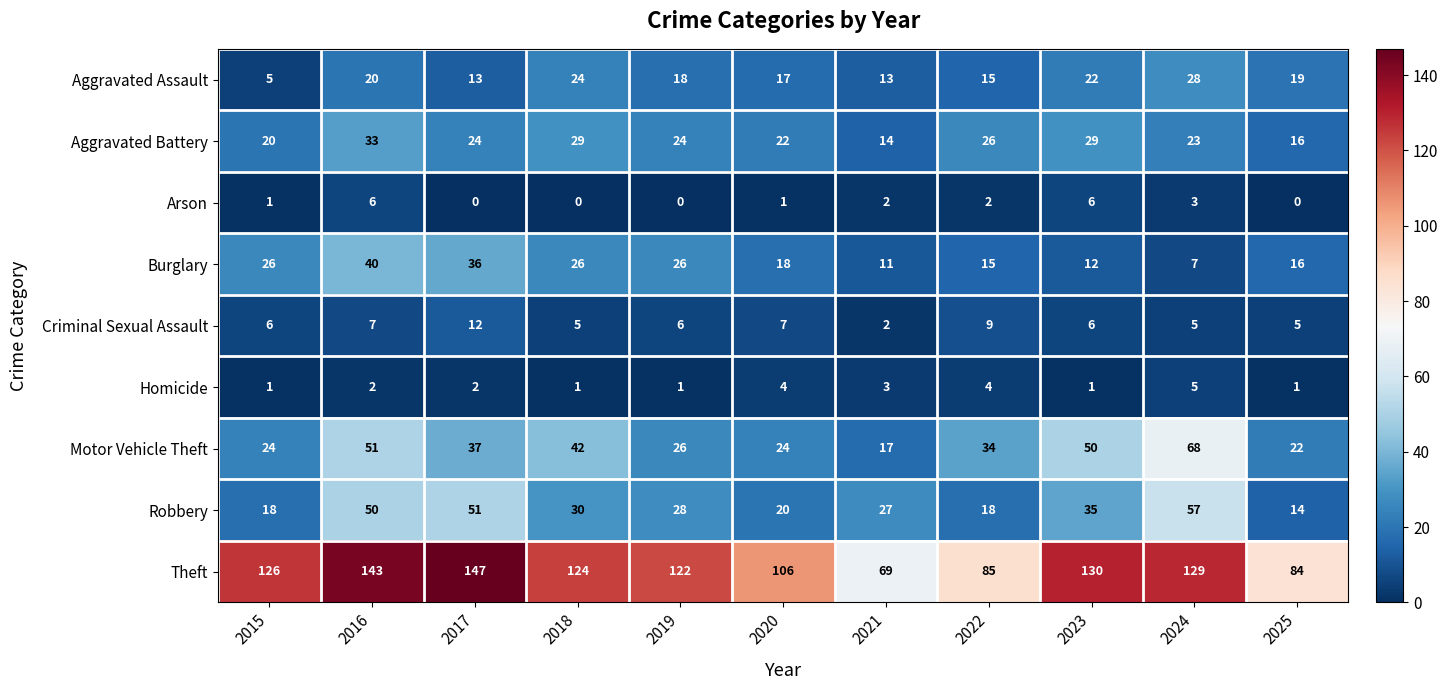

At which category is the sum across all series the highest?

2016